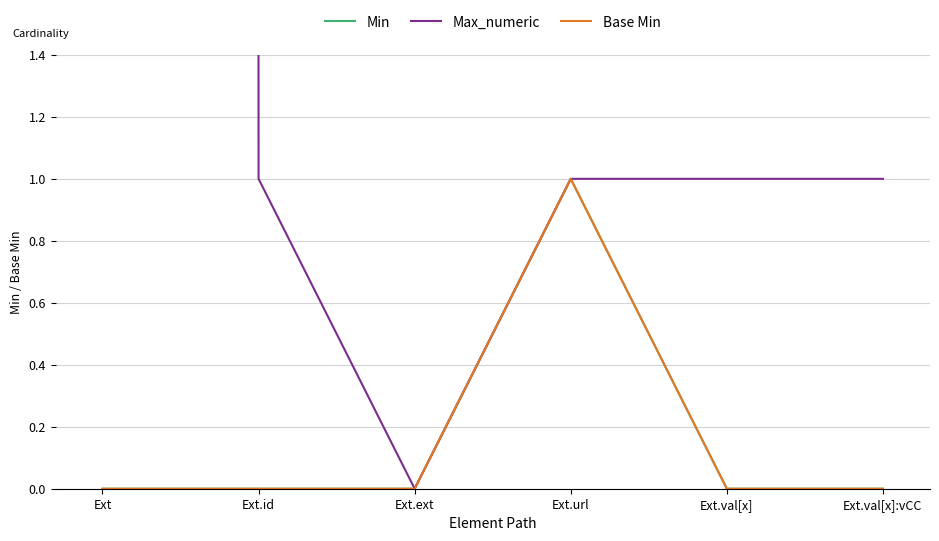

At which category does Max_numeric reach its first local valley?

Ext.ext